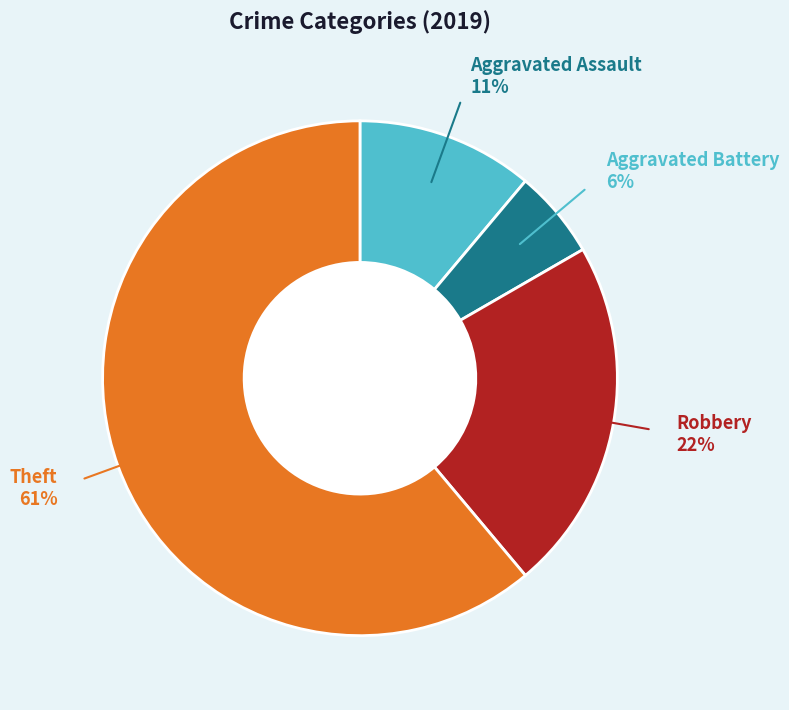

Between Aggravated Battery and Theft, which is larger?

Theft